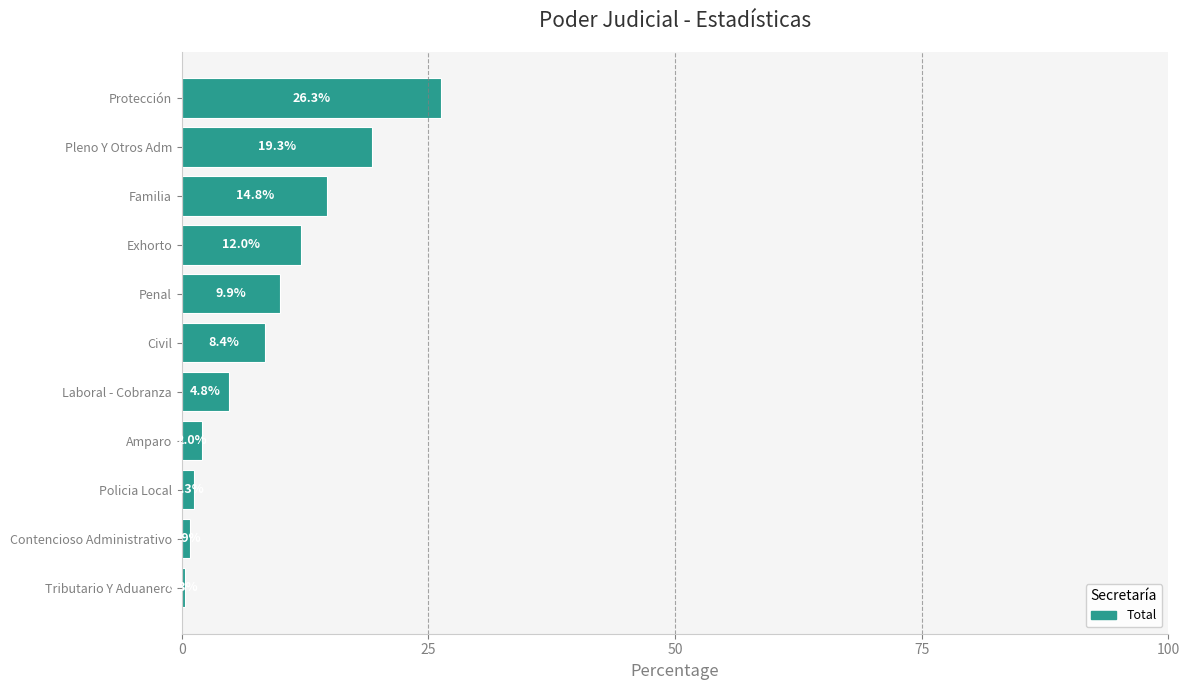

The value at Contencioso Administrativo is 0.9. True or false?

True